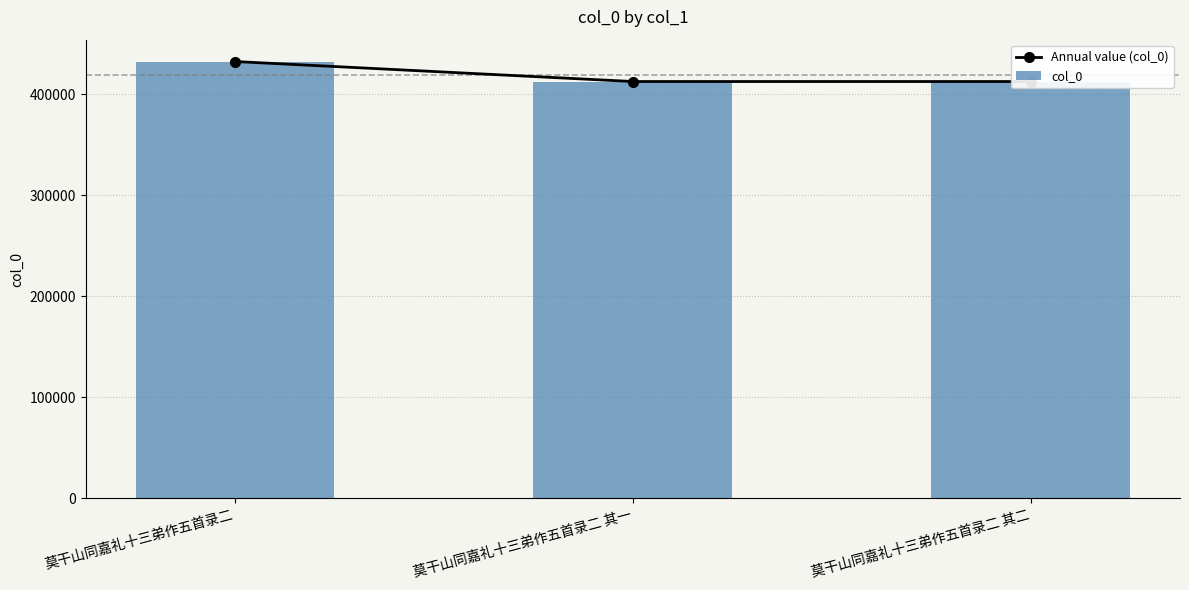

What is the total value across all series at 莫干山同嘉礼十三弟作五首录二 其二?

824810